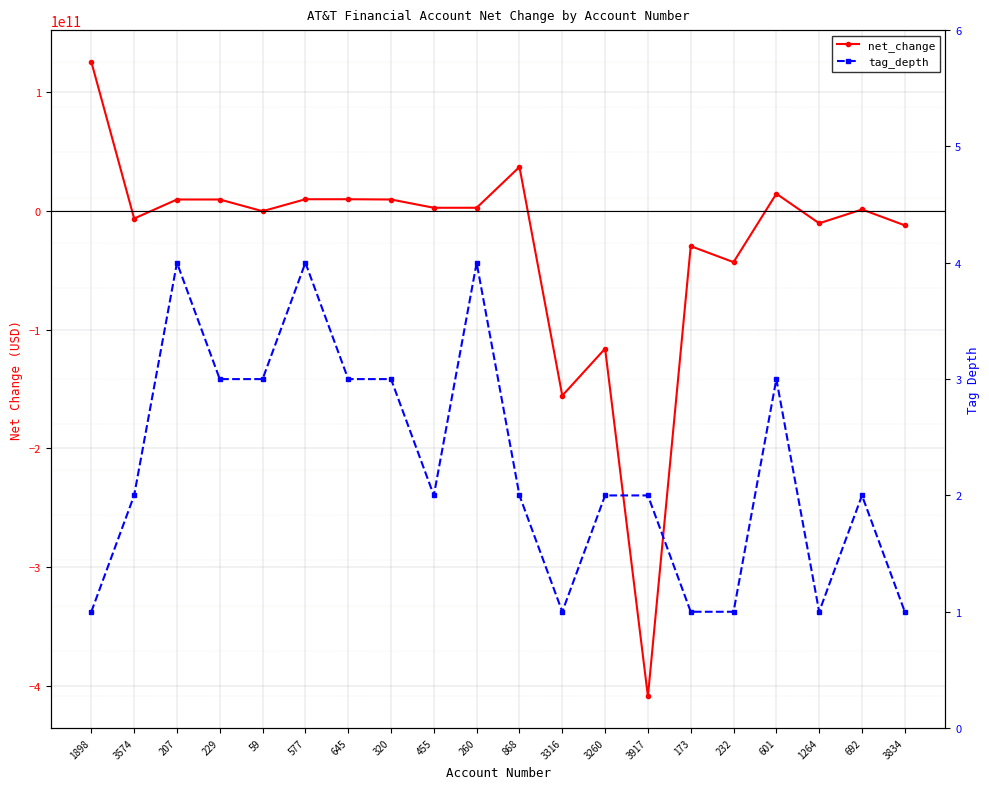

Which series has the largest total across all categories?

tag_depth